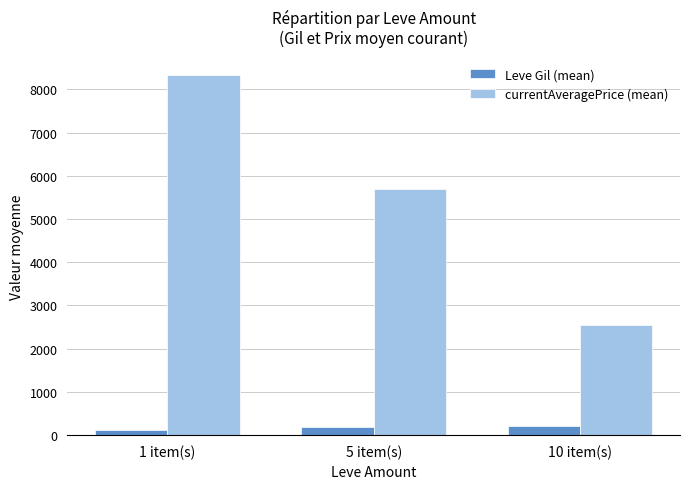

What are all the series names shown in the legend?

Leve Gil (mean), currentAveragePrice (mean)